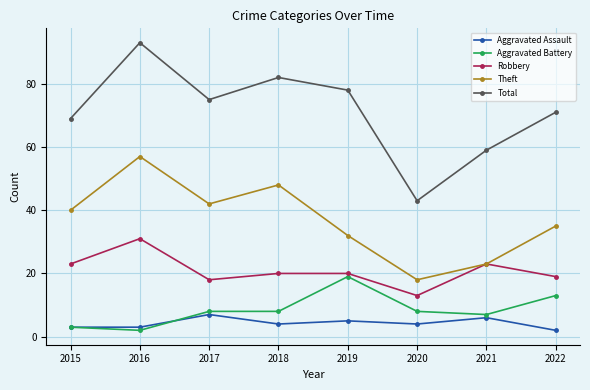

Between 2016 and 2020, which series saw the biggest shift?

Total